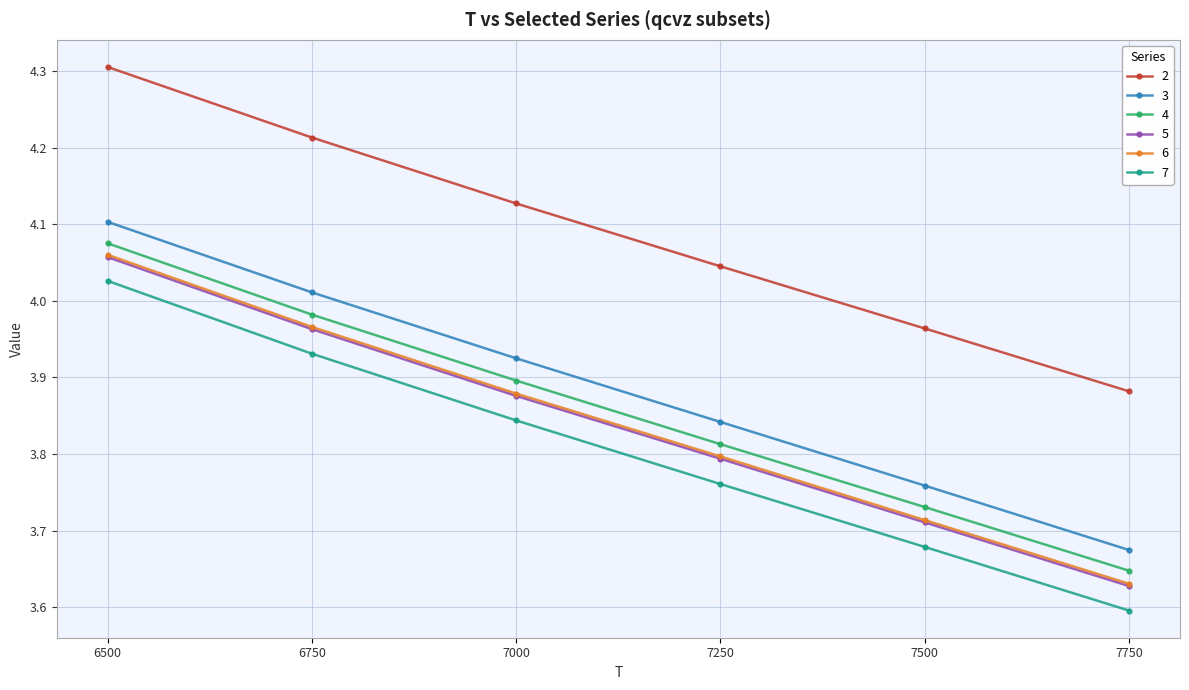

What are all the series names shown in the legend?

2, 3, 4, 5, 6, 7